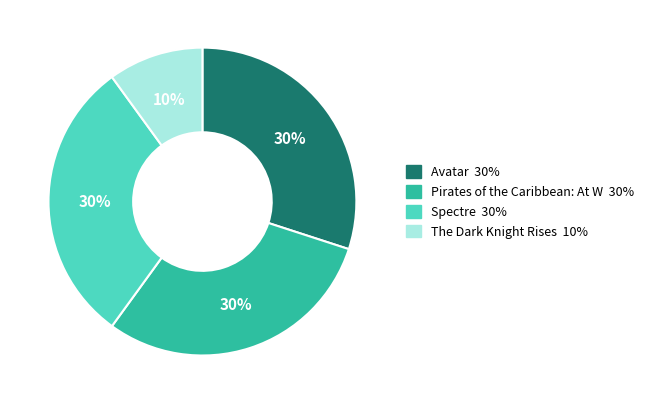

To the nearest percent, what is the average slice percentage?

25%